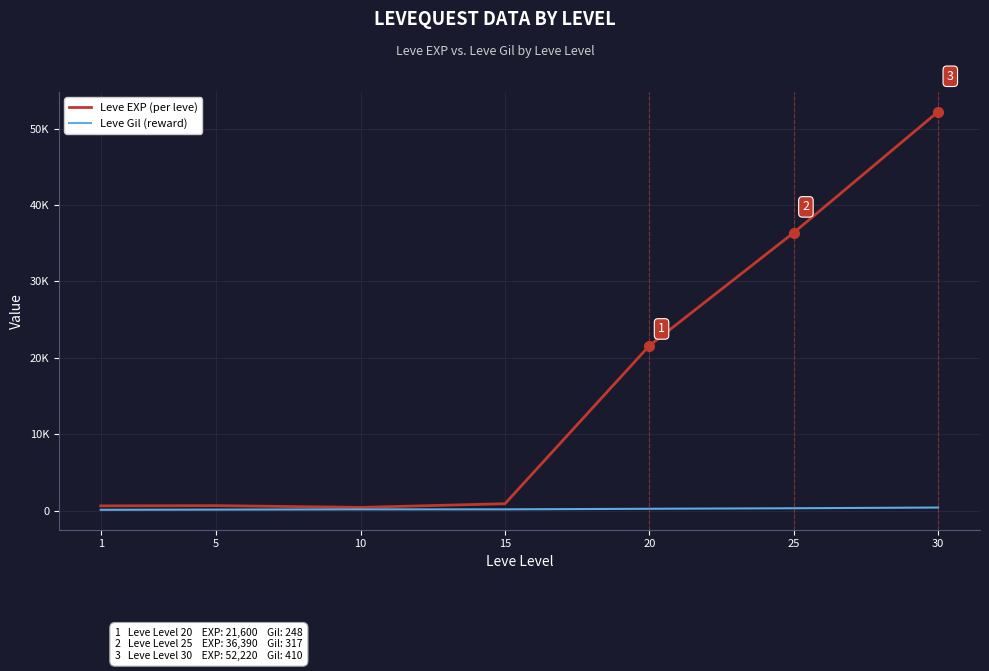

What is the spread (max minus min) of values at 20?

21352